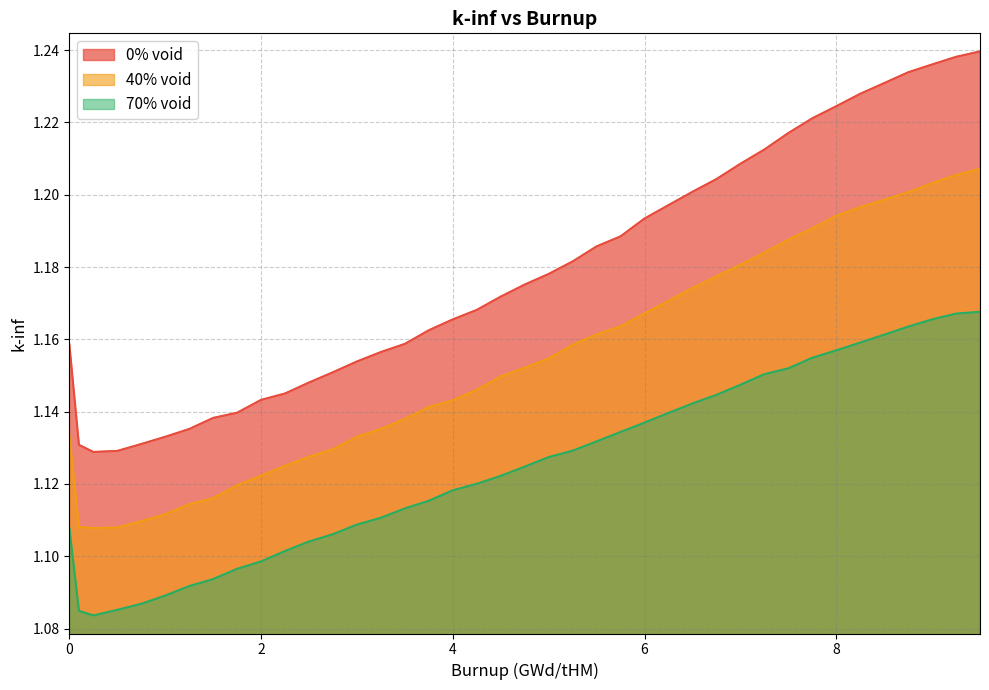

The 70% void series shows 1.1 at 5.5. True or false?

True